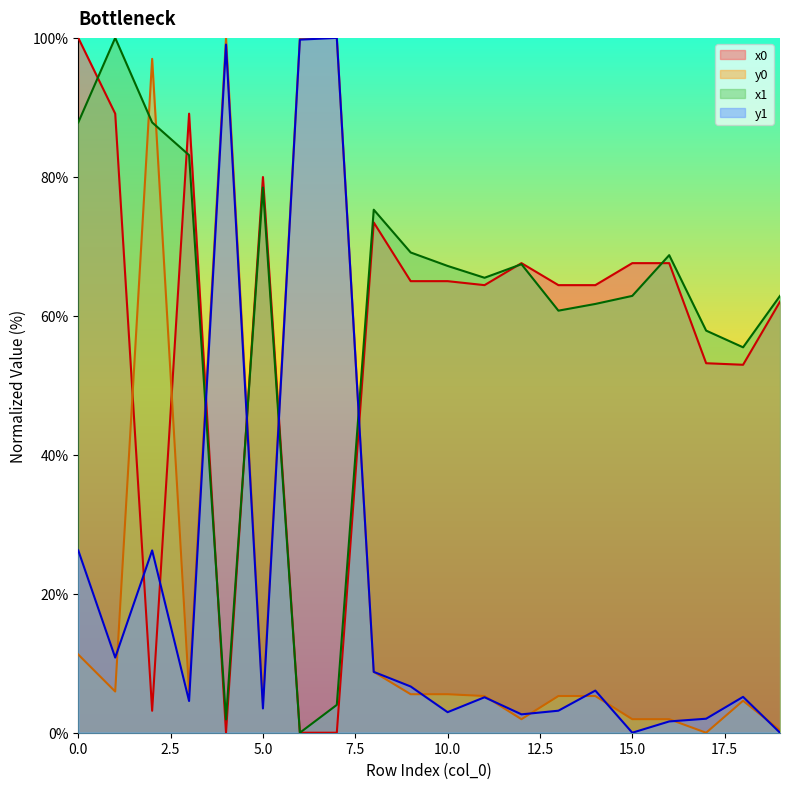

The value of x1 at 3 is 147.6. True or false?

False